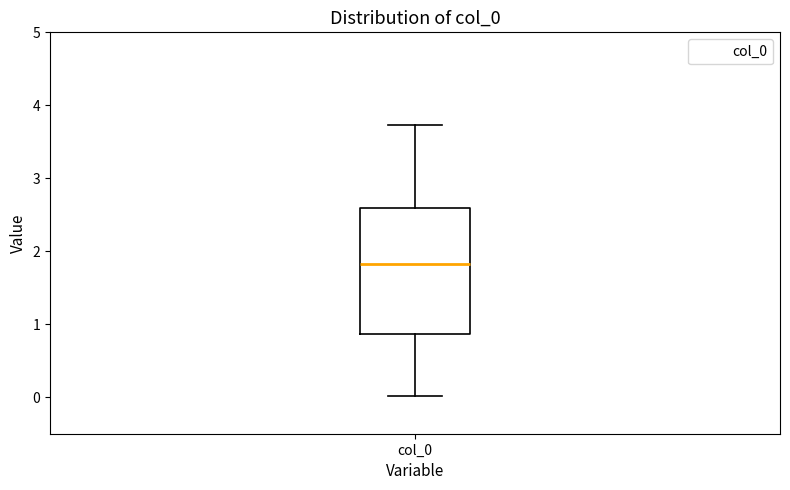

Where is the lower edge of the box for col_0 on the y-axis? The values are not printed on the chart, so give them approximately, as read against the axis.

0.9